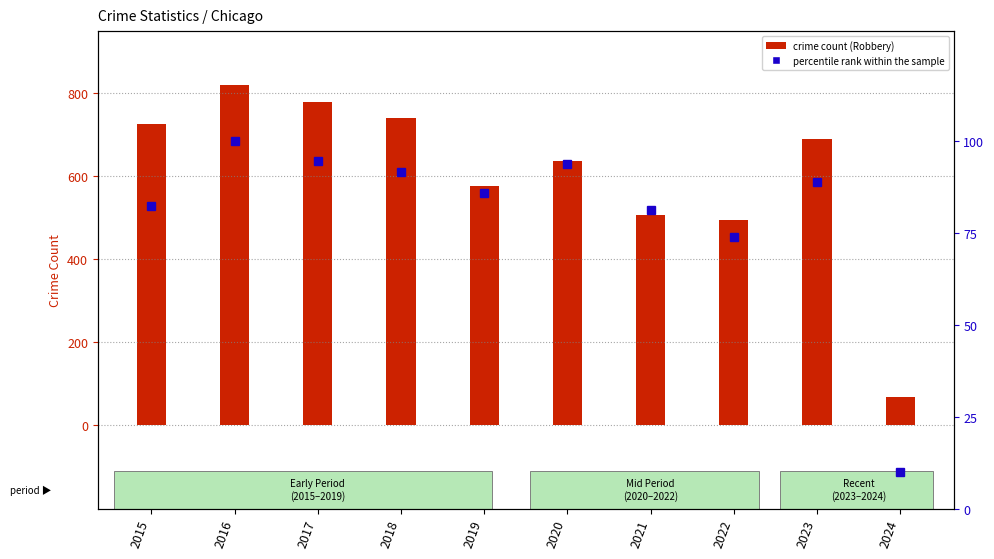

Which category has the lowest value across all series?

2024